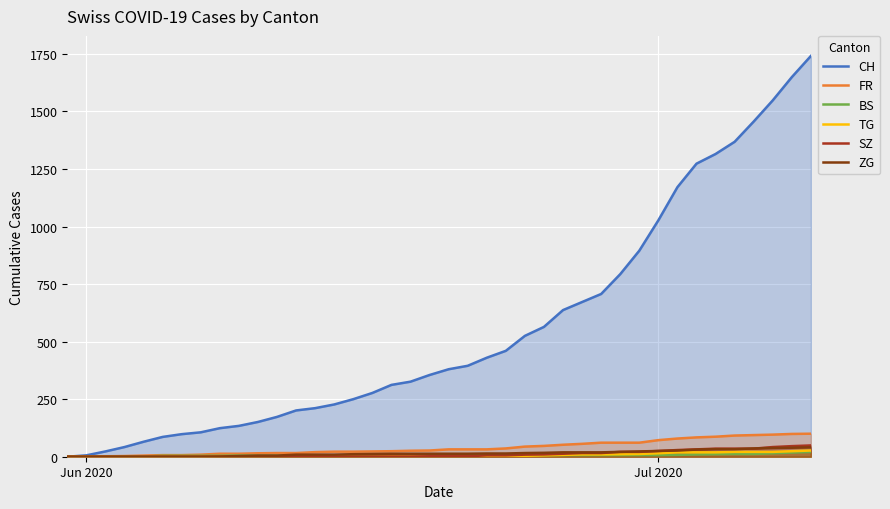

Which series has the widest spread of values?

CH